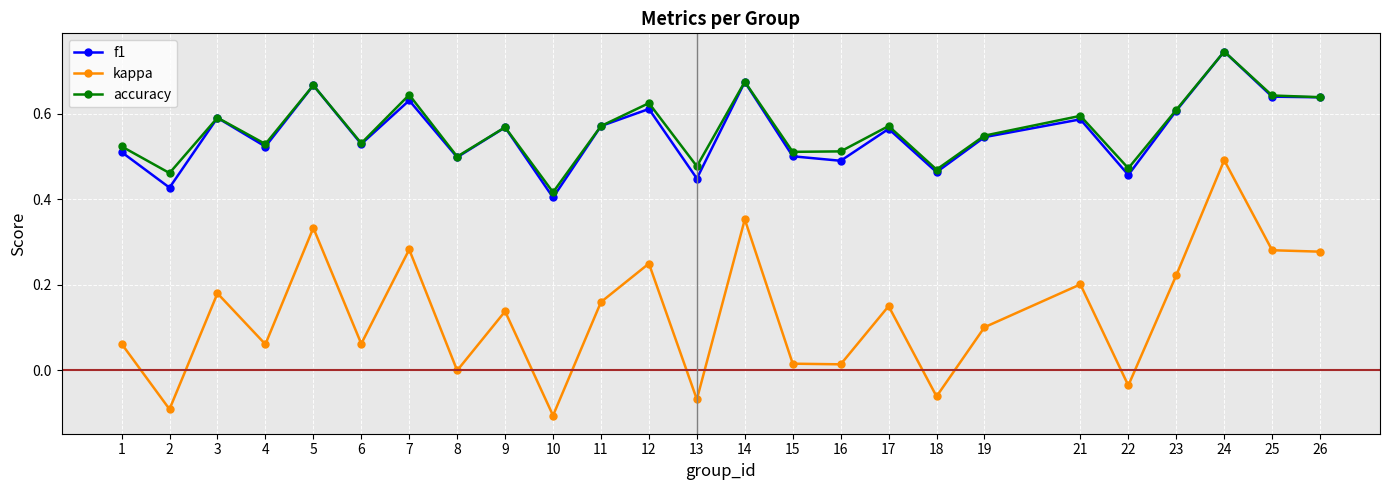

True or false: accuracy and kappa cross at least once.

False